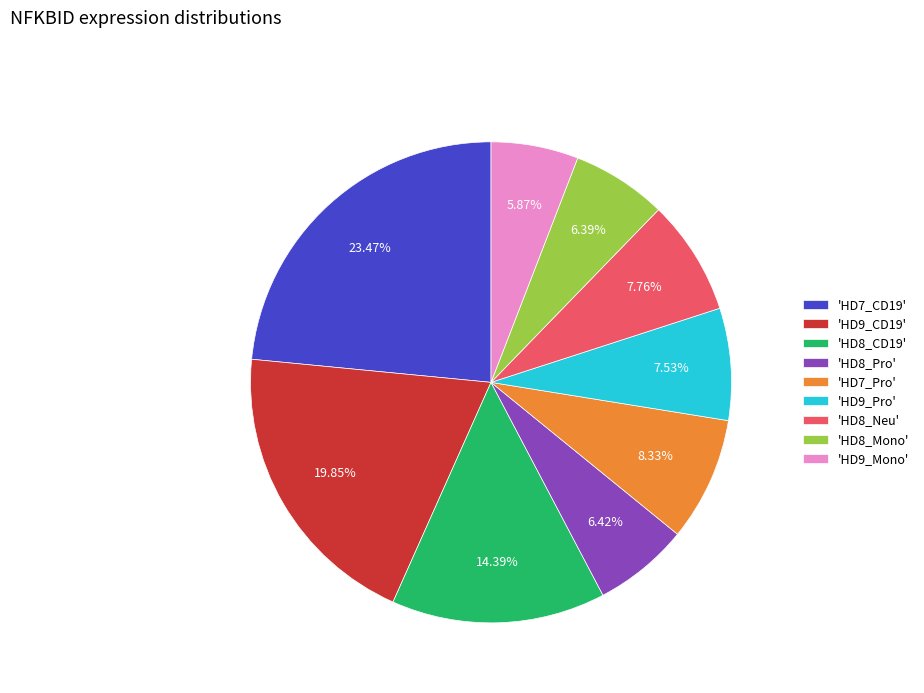

Count the number of slices in the pie.

9